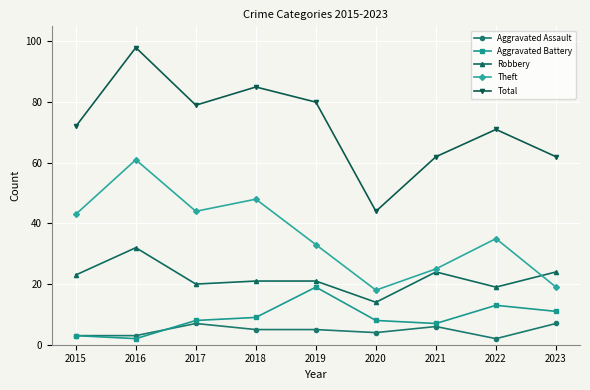

List the labels in order of Theft value, largest first.

2016, 2018, 2017, 2015, 2022, 2019, 2021, 2023, 2020